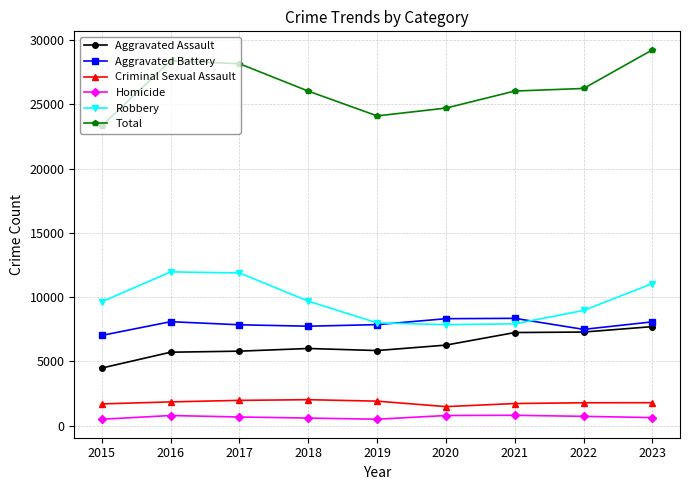

What is the difference between the Total values at 2019 and 2022?

2135